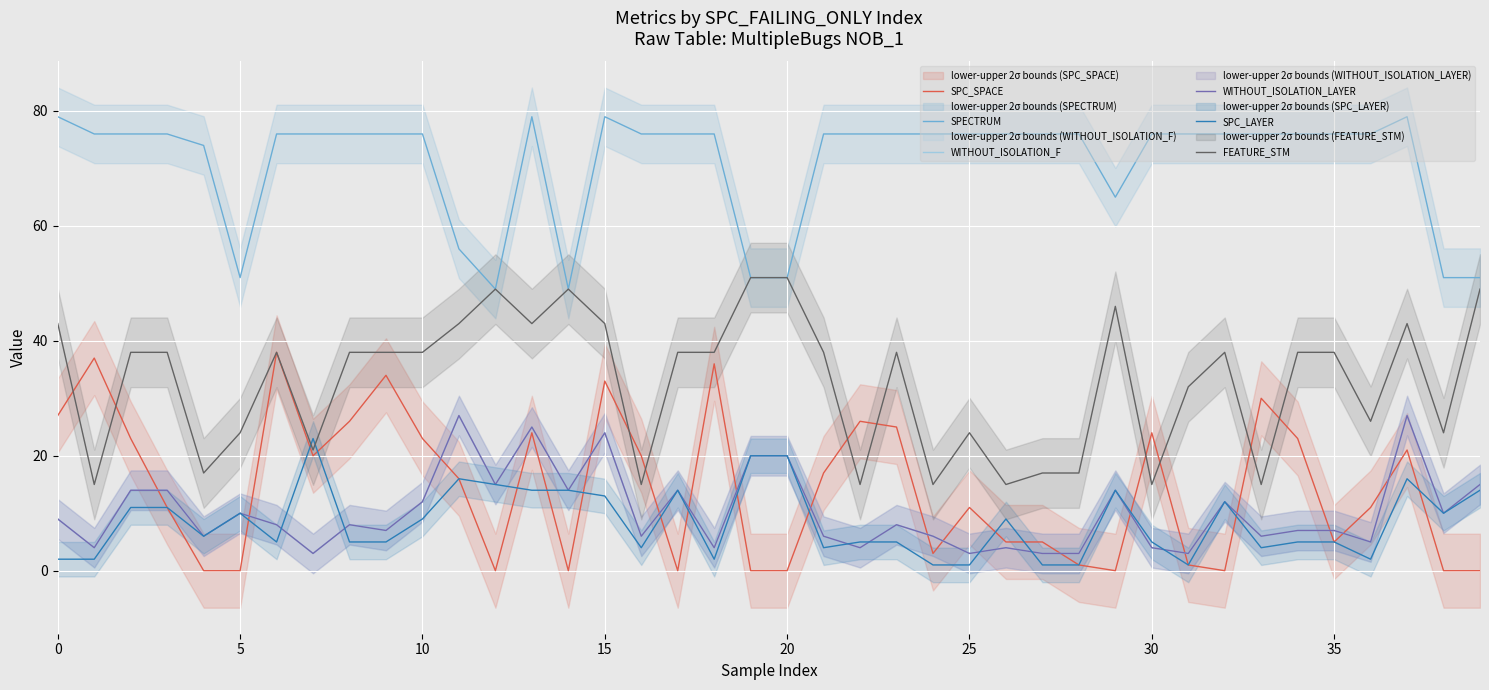

At how many categories does at least one series exceed 72?

31